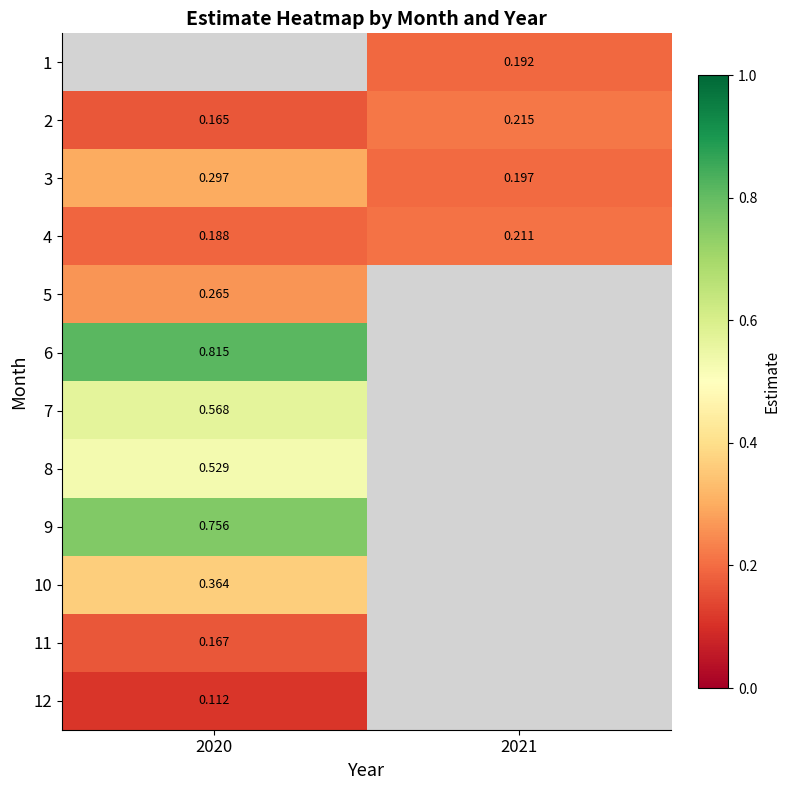

Is the value of 4 at 2021 greater than the value of 2 at 2021?

No